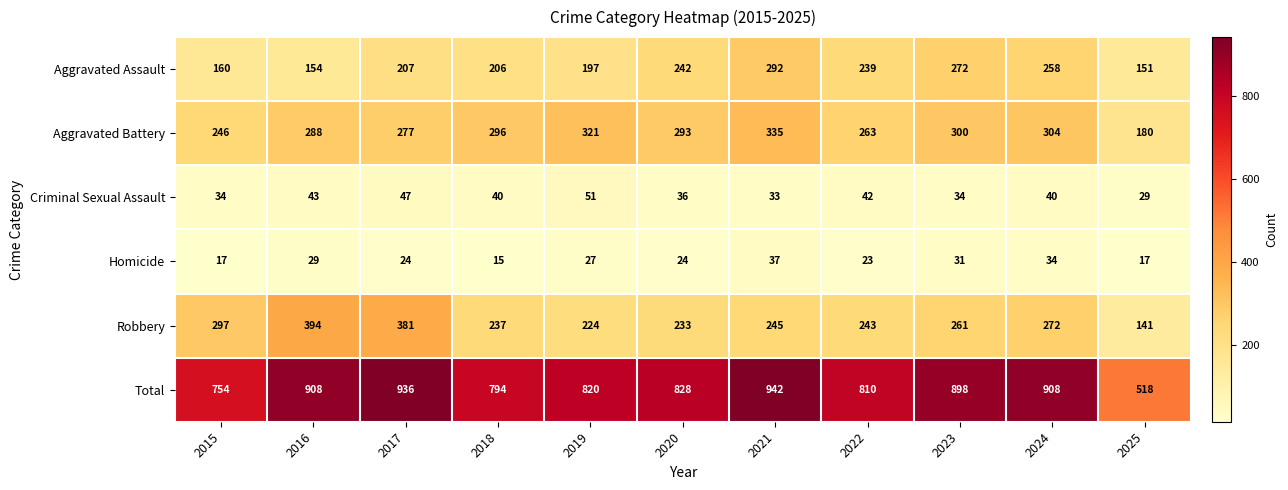

List the series in order of their peak value, highest first.

Total, Robbery, Aggravated Battery, Aggravated Assault, Criminal Sexual Assault, Homicide